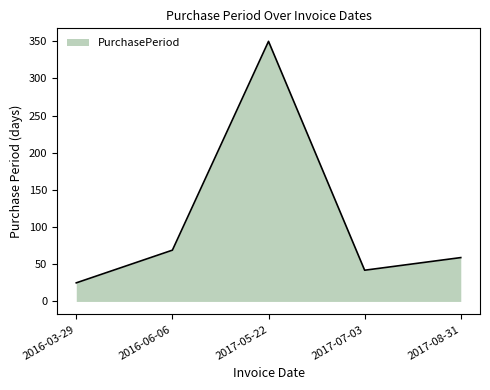

What is the sum of all values?

545